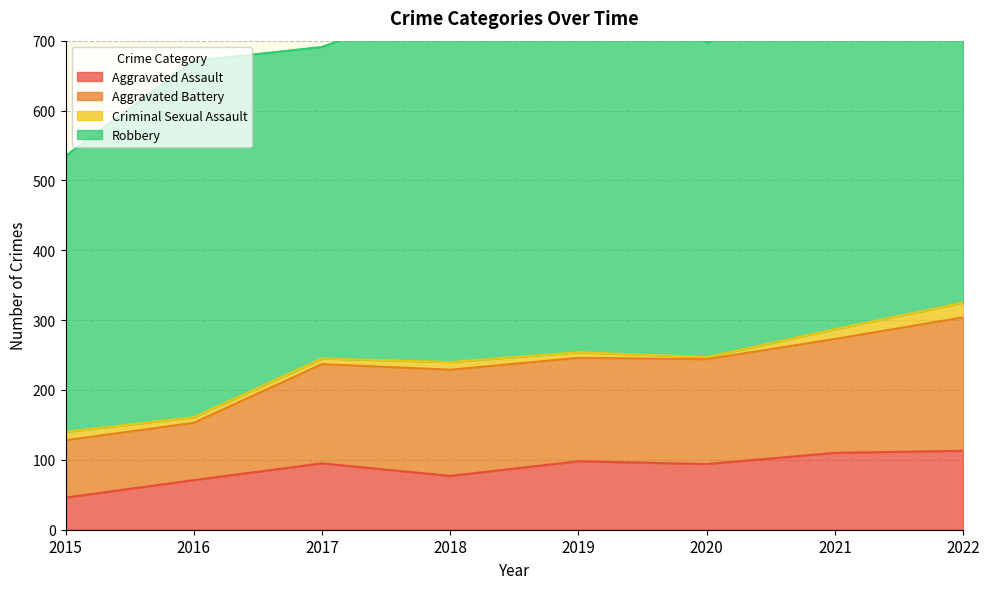

At which category does Aggravated Assault reach its first local valley?

2018